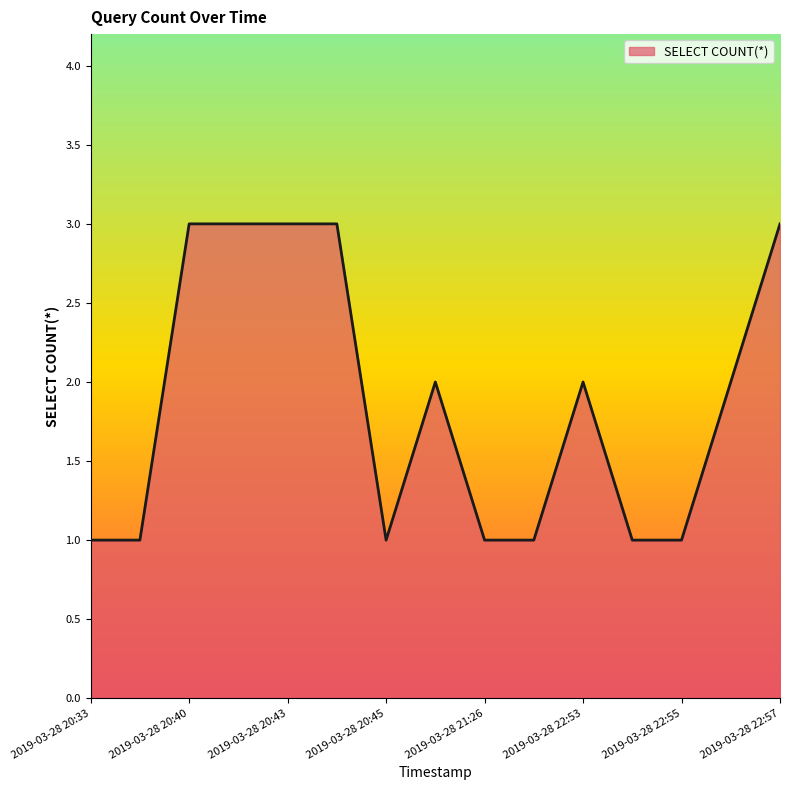

What is the maximum value shown in the chart?

3